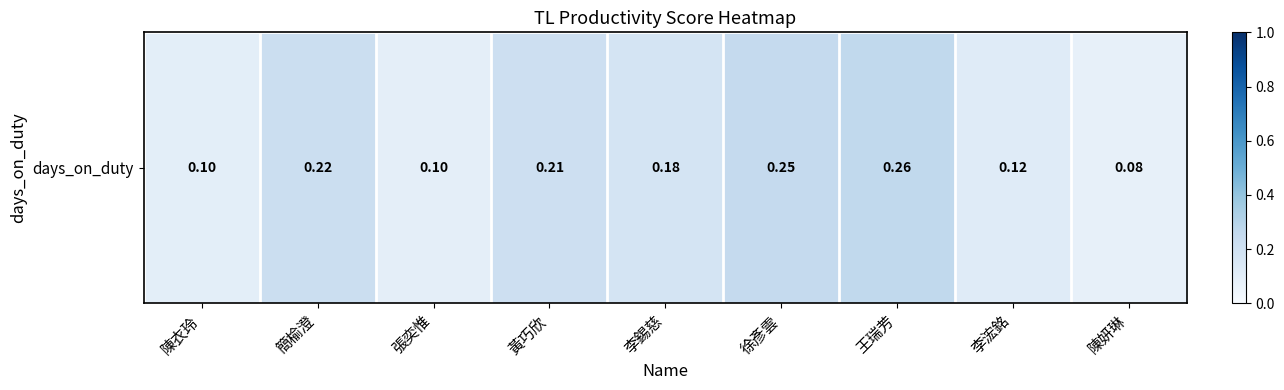

The value at 簡榆澄 is 0.3. True or false?

False